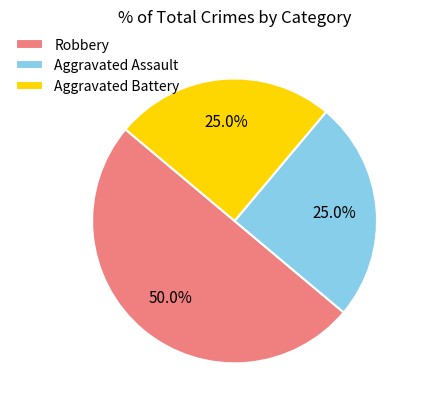

Which category has the biggest portion of the pie?

Robbery